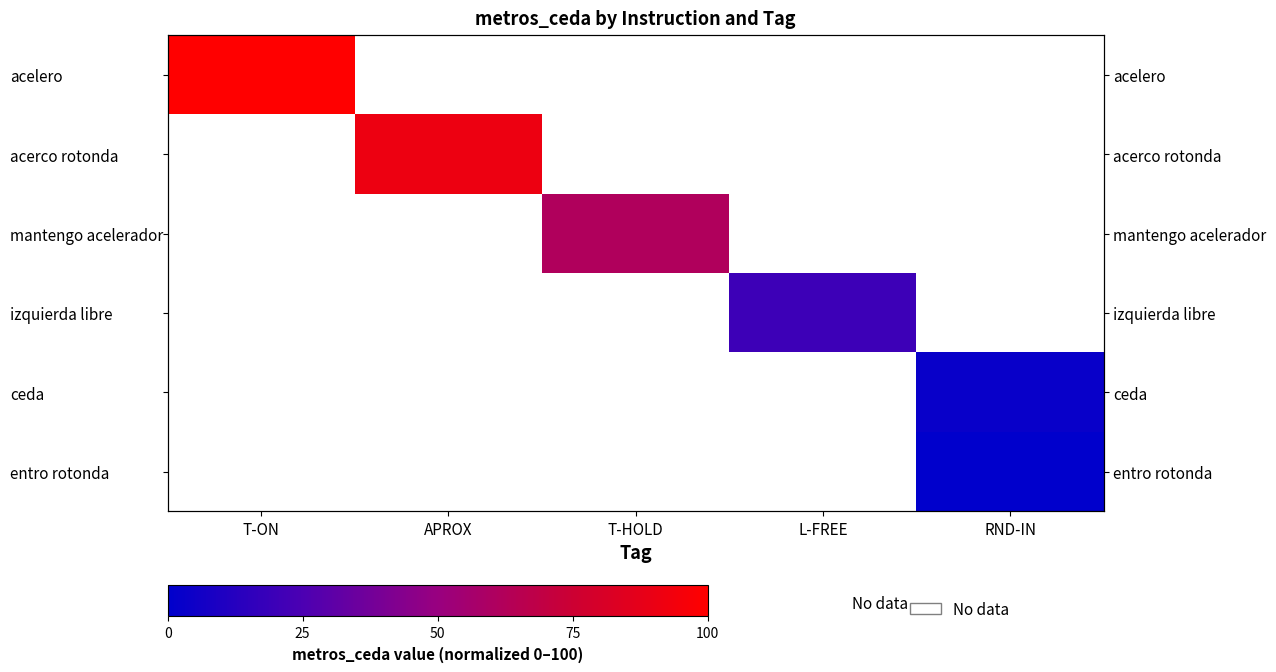

List the series in order of their overall mean, highest first.

acelero, acerco rotonda, mantengo acelerador, izquierda libre, ceda, entro rotonda